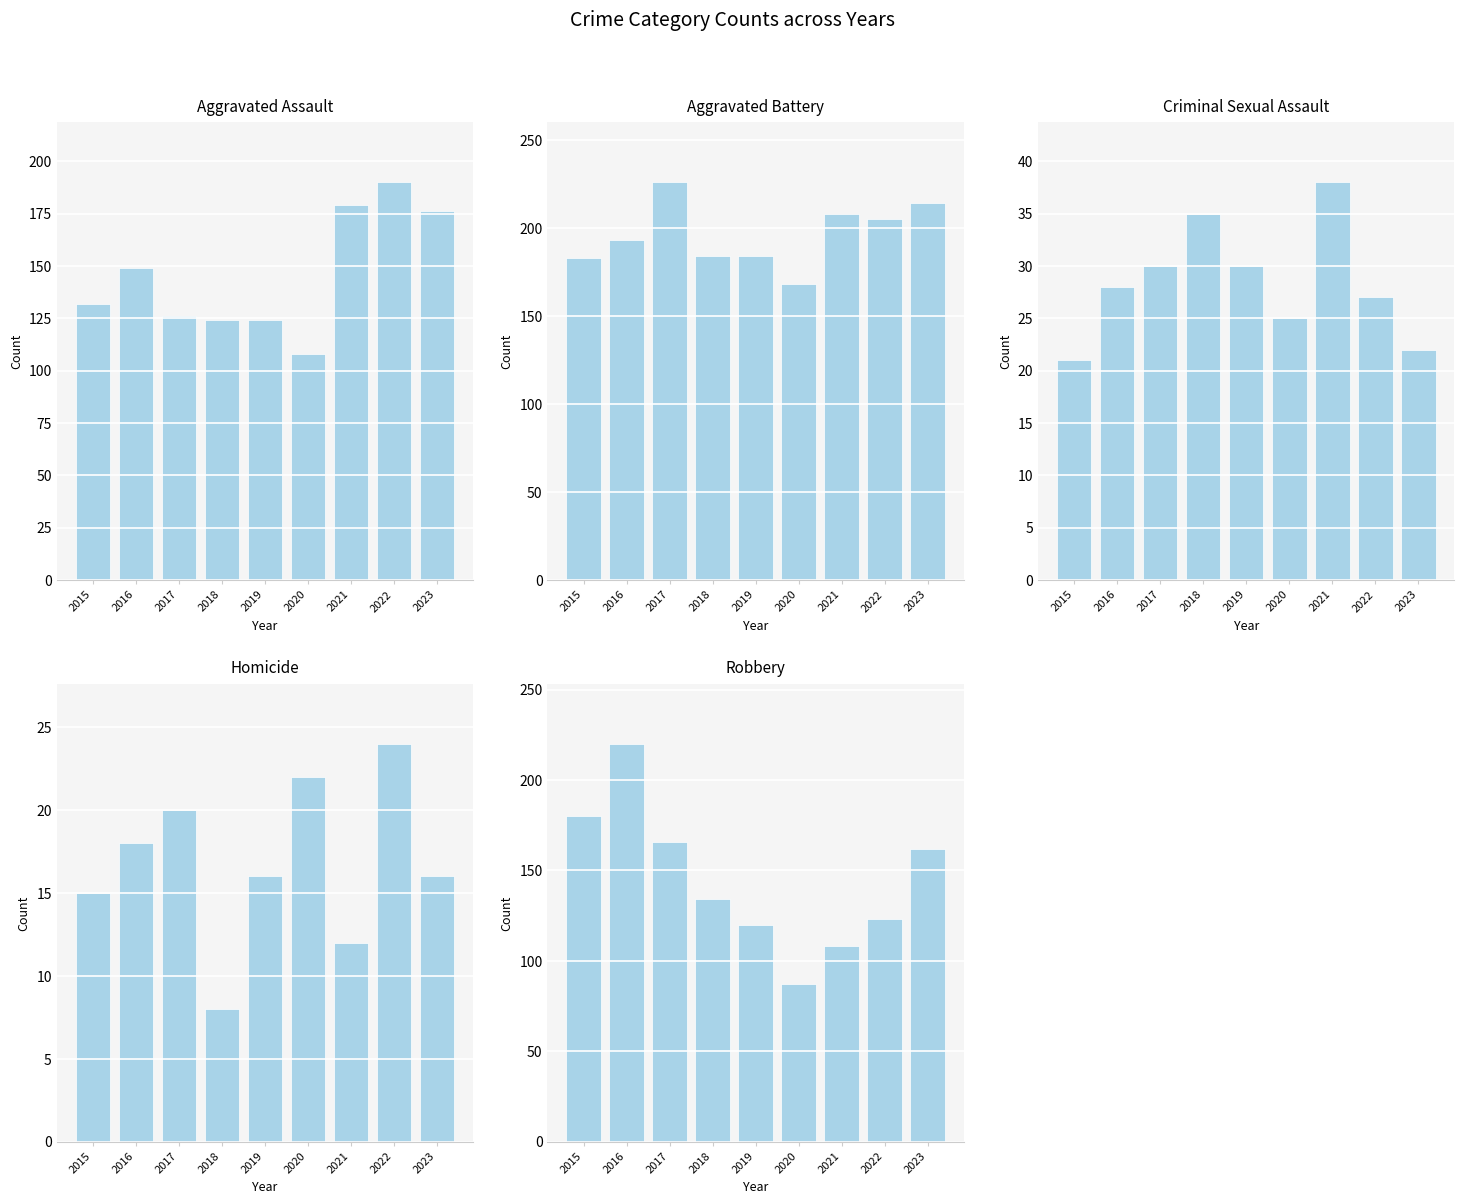

At how many categories does at least one series exceed 35?

9